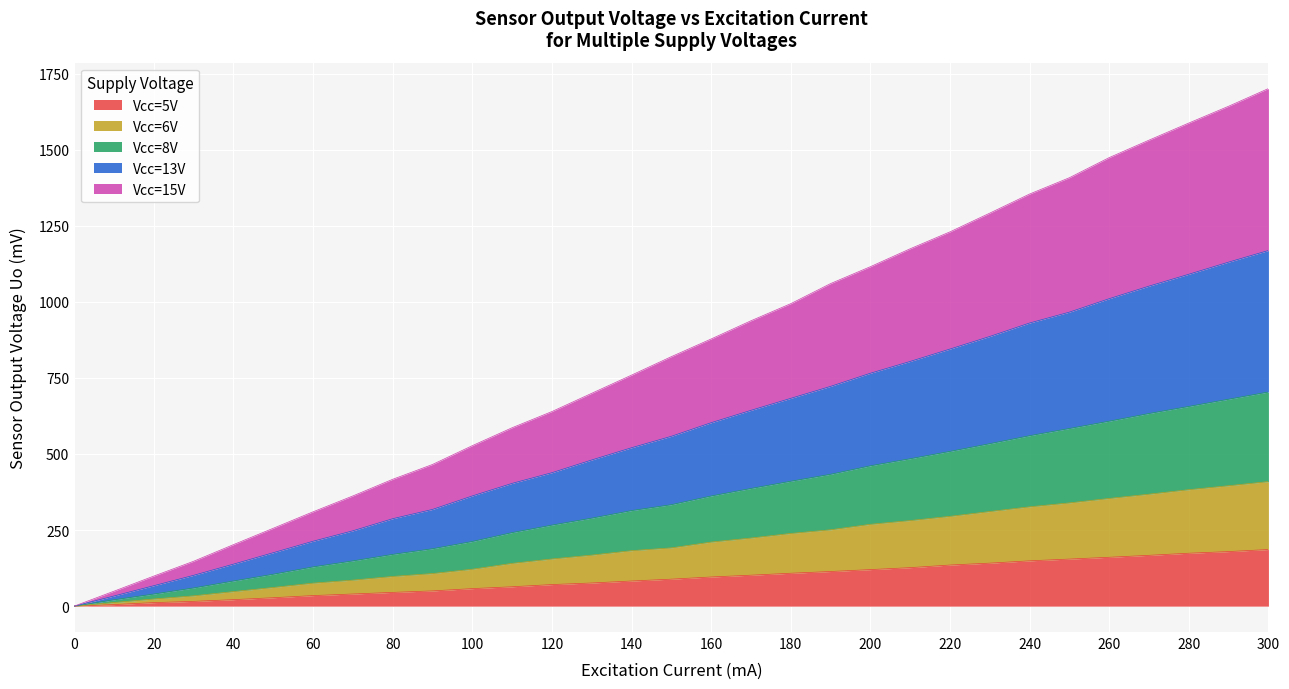

True or false: Vcc=8V and Vcc=15V cross at least once.

False